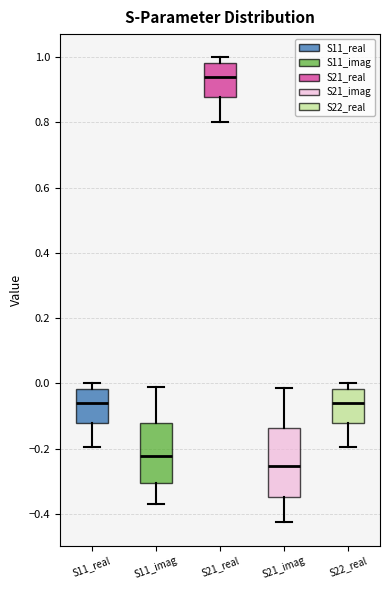

Comparing the boxes themselves (not the whiskers), which one is the tallest?

S21_imag